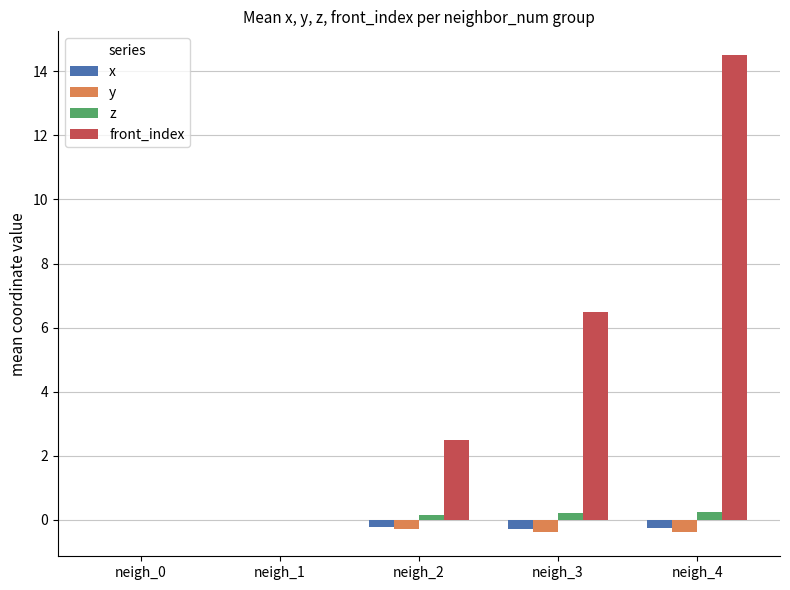

Which series has the largest range (max minus min)?

front_index